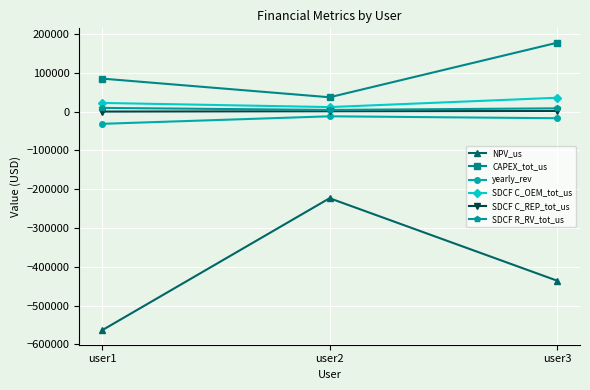

What is the sum of all SDCF C_REP_tot_us values?

2309.5